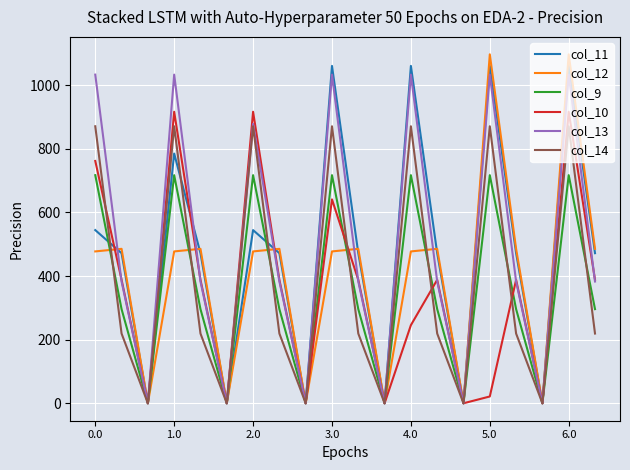

What is the greatest value displayed?

1096.7